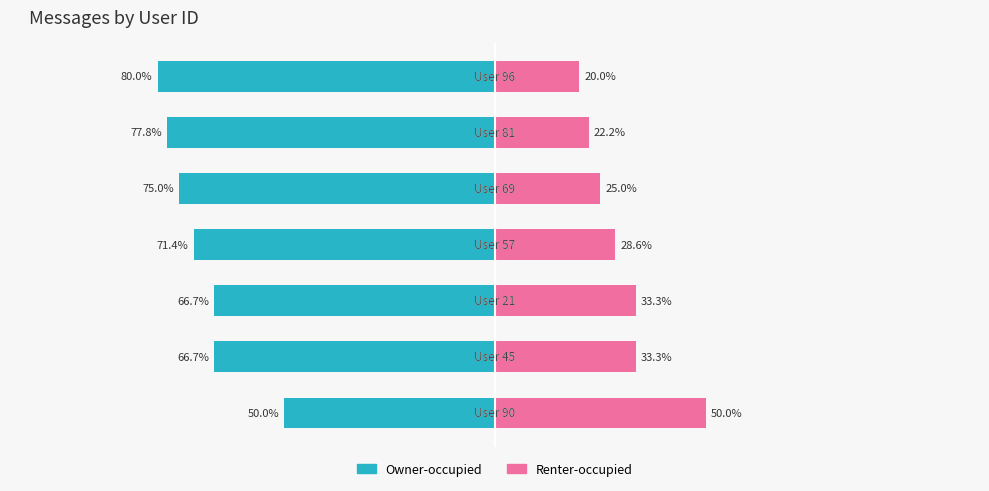

How many data points in Renter-occupied are above 28?

4